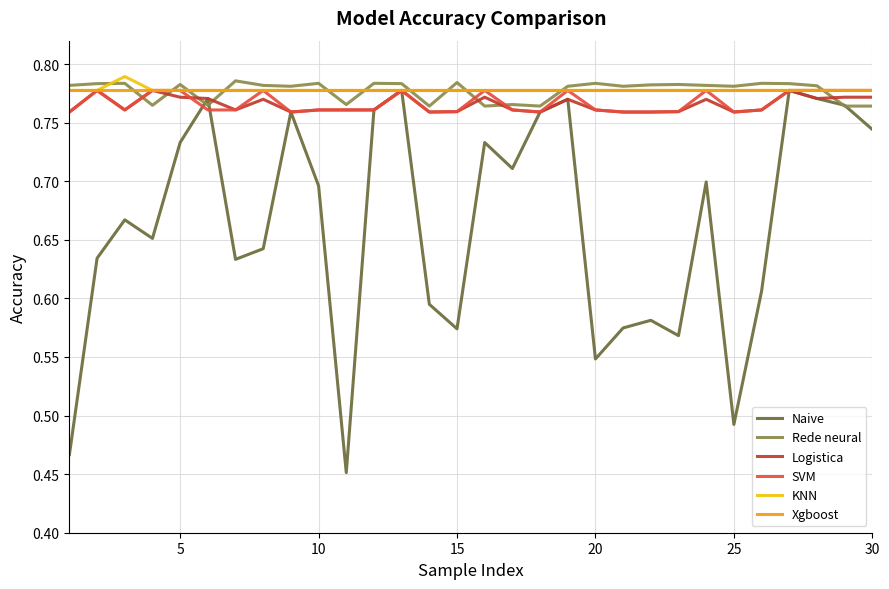

How many SVM values are between 0 and 1?

30